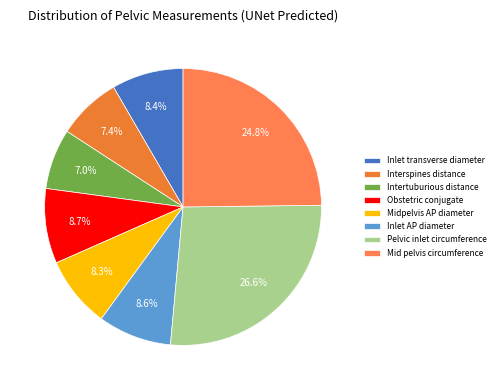

To the nearest percent, what percentage of the pie is Obstetric conjugate?

9%